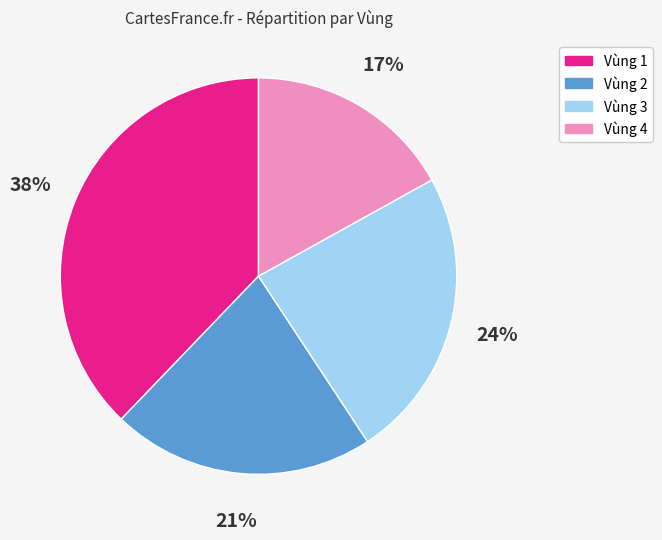

Rank the categories by value from lowest to highest.

Vùng 4, Vùng 2, Vùng 3, Vùng 1